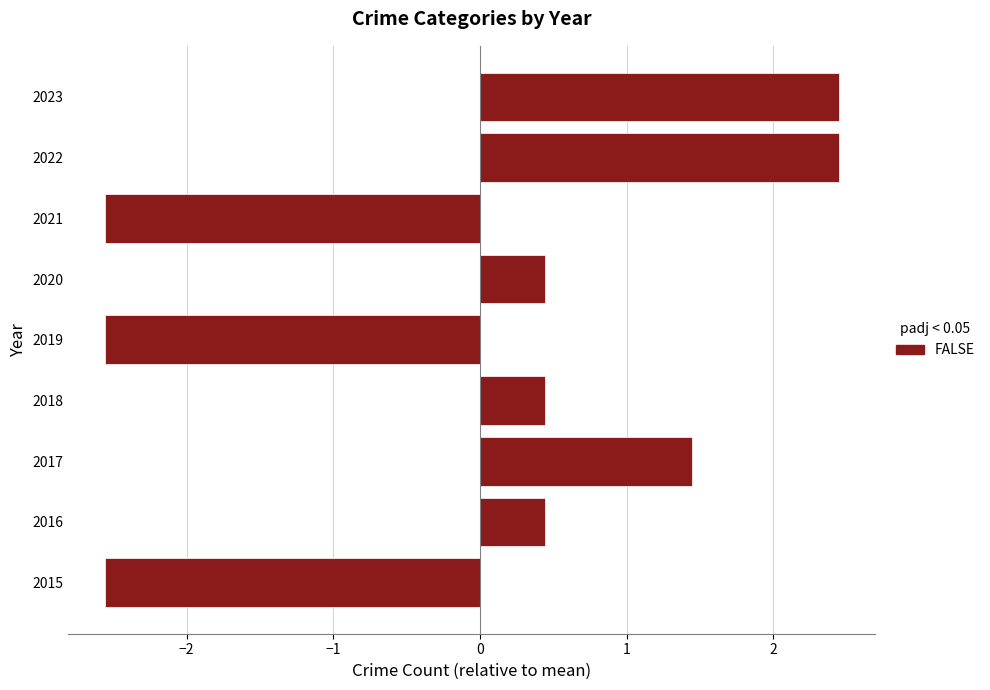

How many data points are above 0?

6